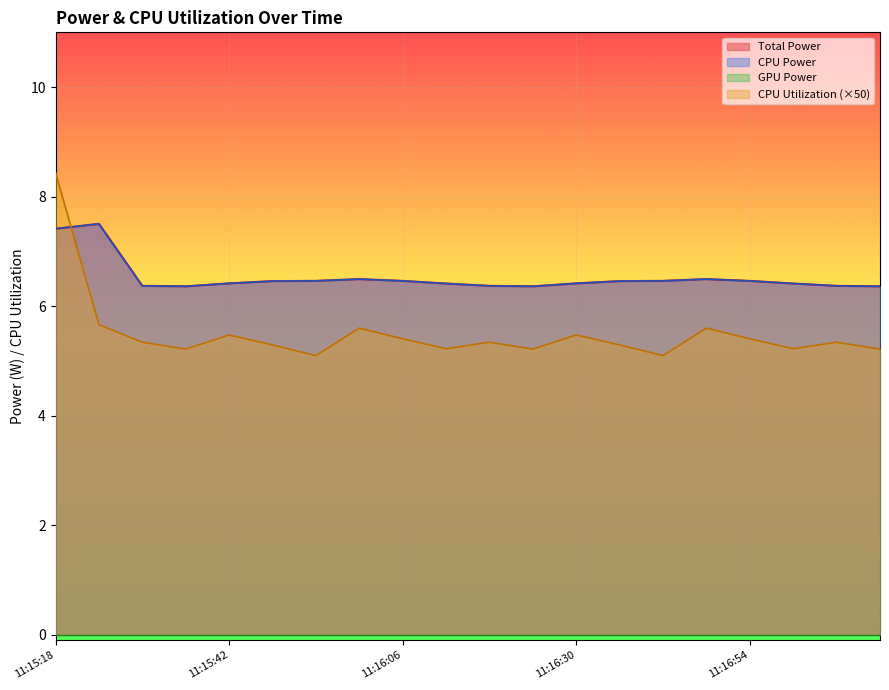

In CPU Utilization, how many points are lower than both neighbors (excluding endpoints)?

6